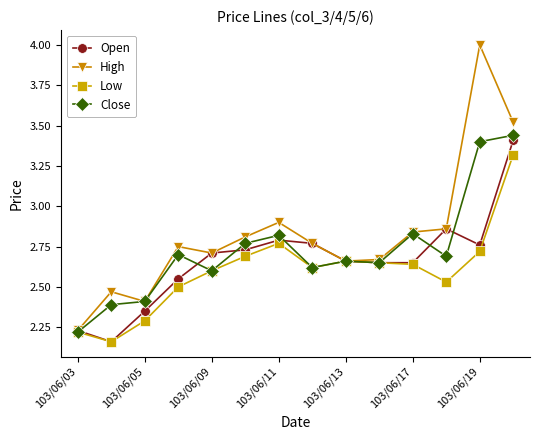

Count the Open values in the range 2 to 3.

13